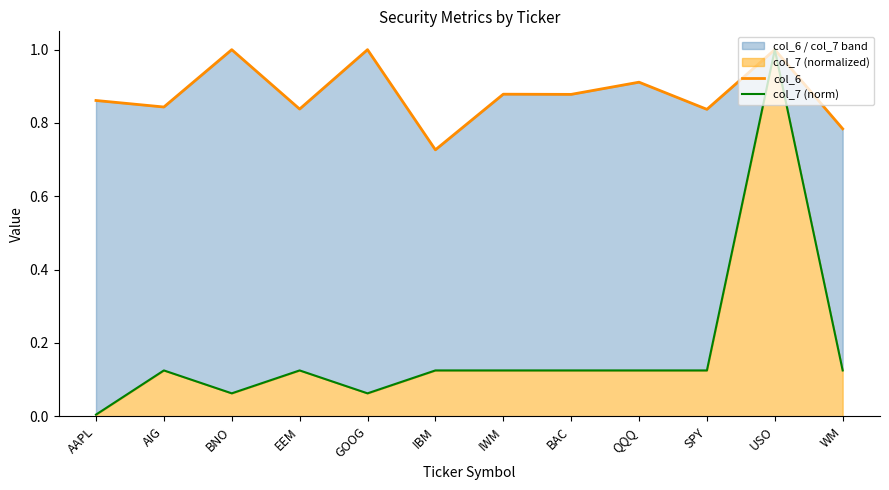

How many distinct data groups are displayed?

2